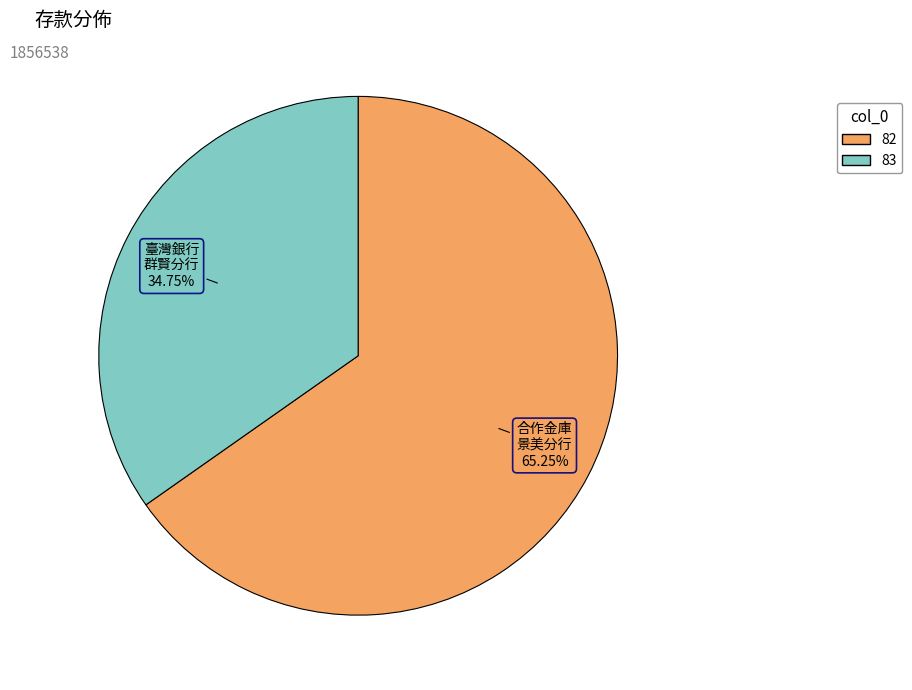

Which category has the smallest portion of the pie?

83